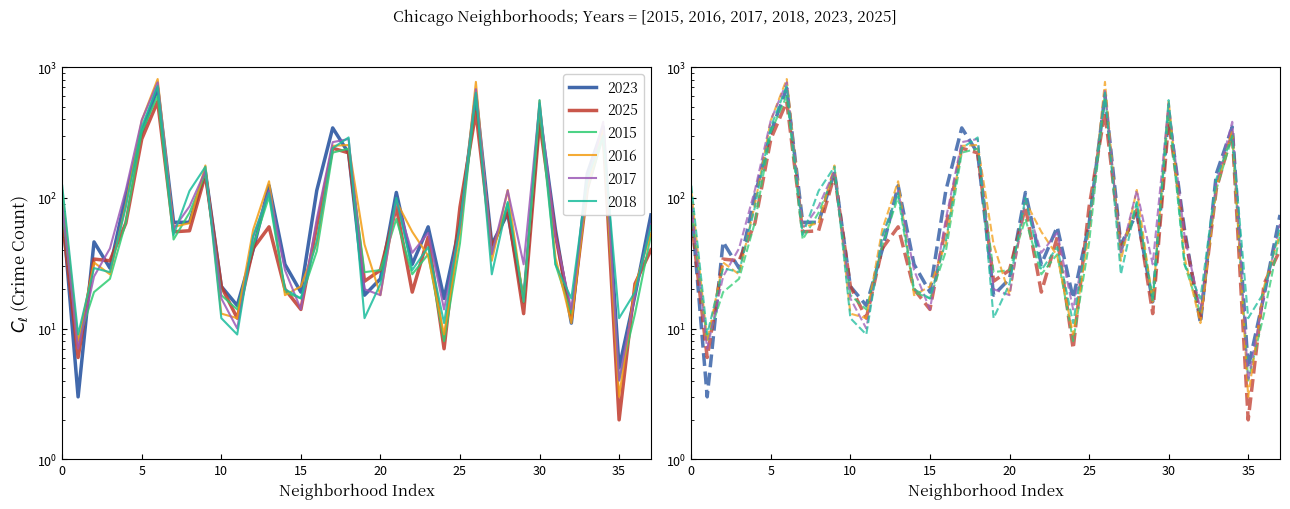

Is the value of 2025 at Fuller Park greater than the value of 2016 at Garfield Ridge?

Yes